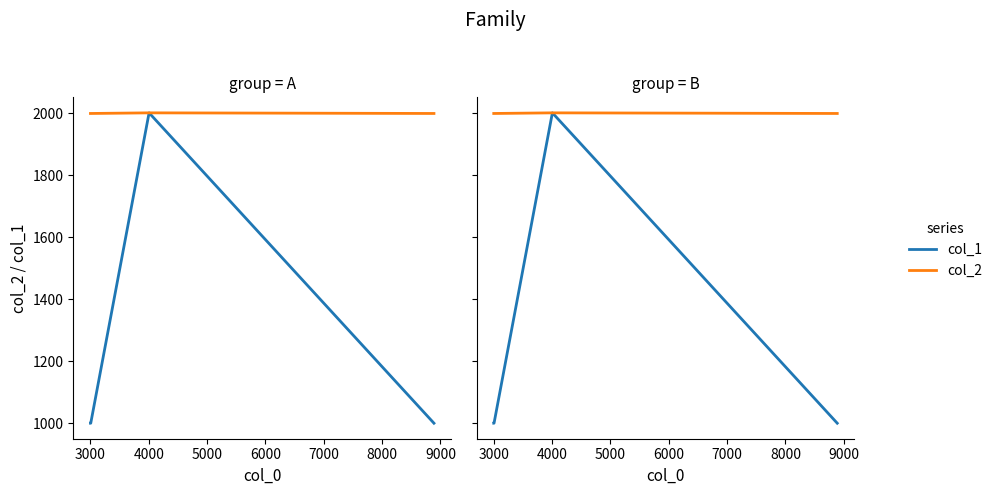

What is the value of the col_1 point at the 7th from the left?

1000